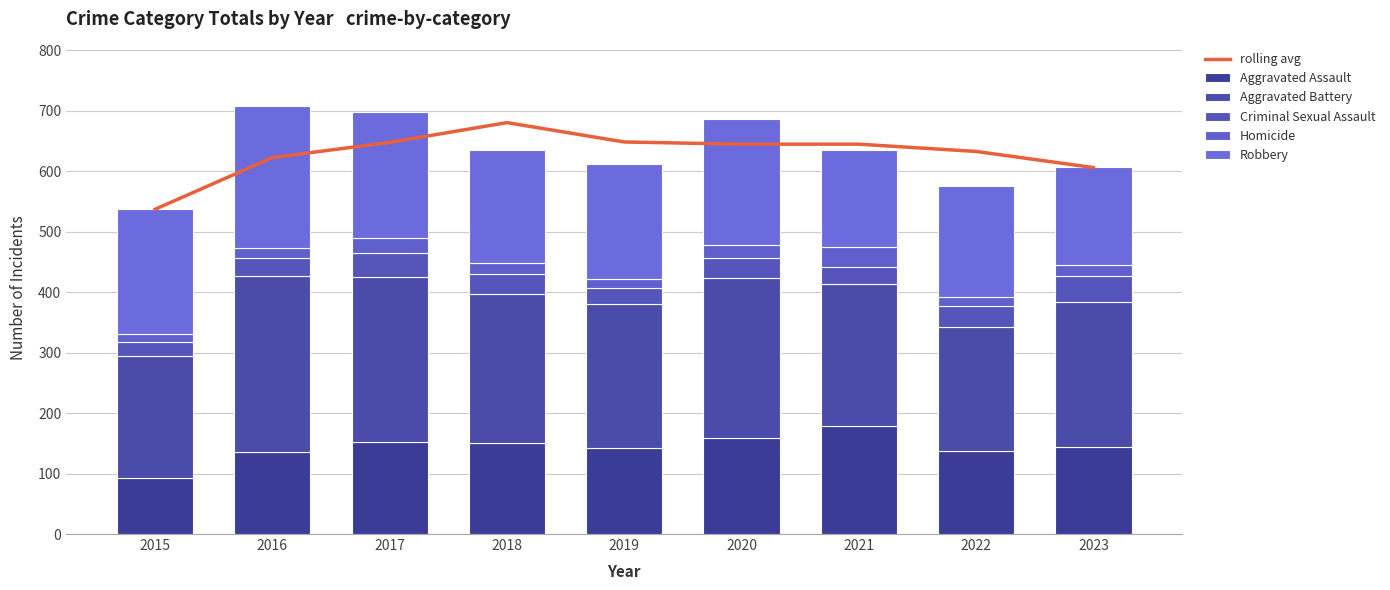

Is it true that Aggravated Assault equals 153.0 at 2017?

True